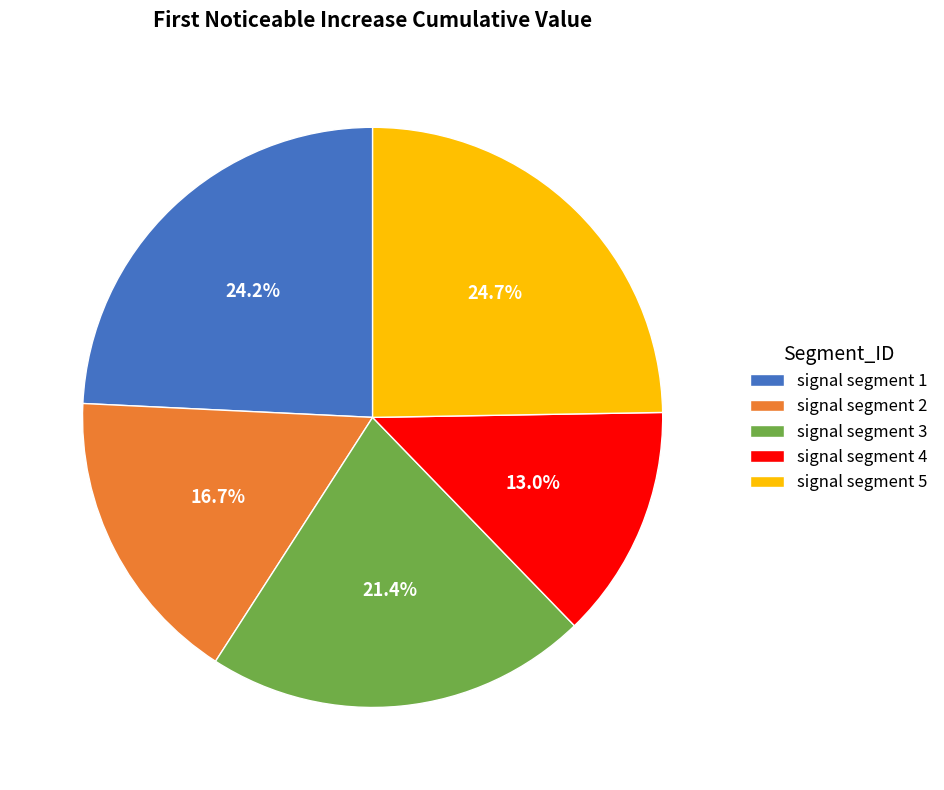

Count the number of slices in the pie.

5